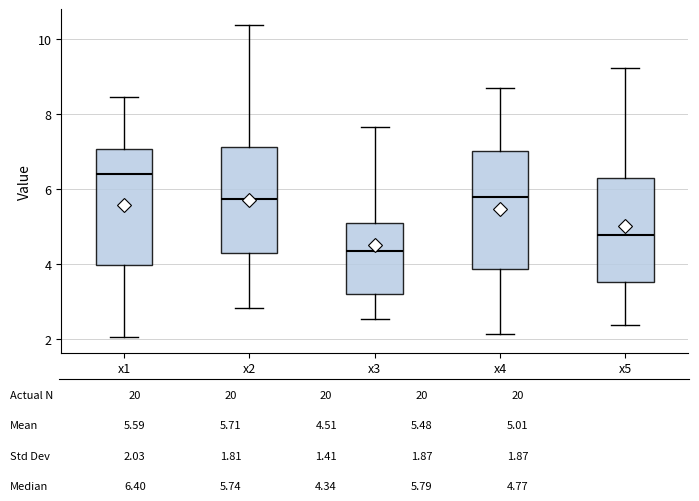

Reading left to right, read every box against the y-axis: the position of its median line, the range the box covers, and the ends of its whiskers. The values are not printed on the chart, so give them approximately, as read against the axis.

x1: median 6.4, box 4.0 to 7.0, whiskers 2.0 to 8.4
x2: median 5.8, box 4.4 to 7.2, whiskers 2.8 to 10.4
x3: median 4.4, box 3.2 to 5.0, whiskers 2.6 to 7.6
x4: median 5.8, box 3.8 to 7.0, whiskers 2.2 to 8.6
x5: median 4.8, box 3.6 to 6.4, whiskers 2.4 to 9.2